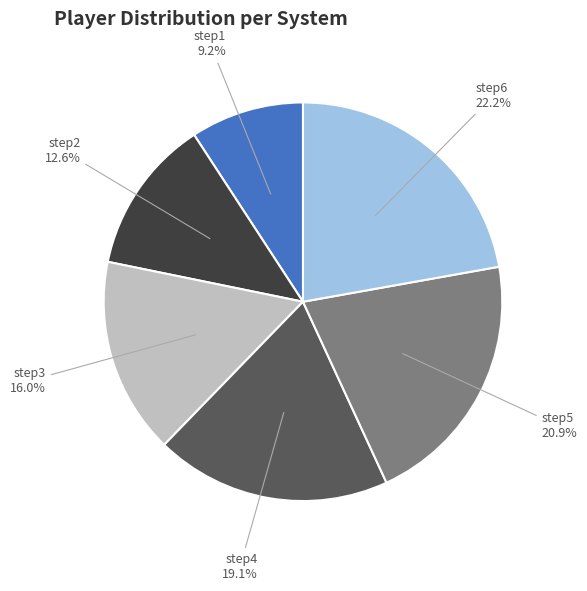

What percentage is the step6 slice, to the nearest percent?

22%